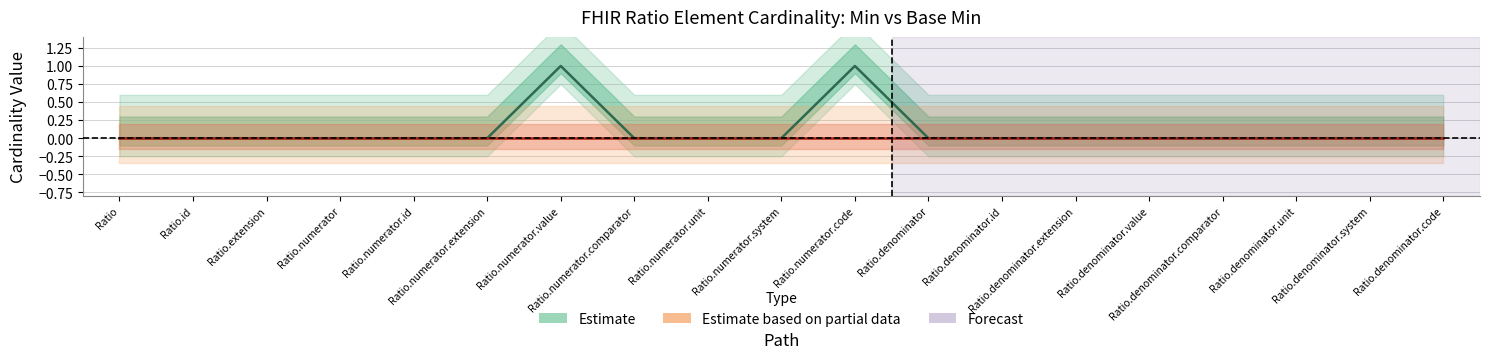

At Ratio.numerator.code, list the series in order from largest to smallest.

Min (Estimate), Base Min (Estimate based on partial data)